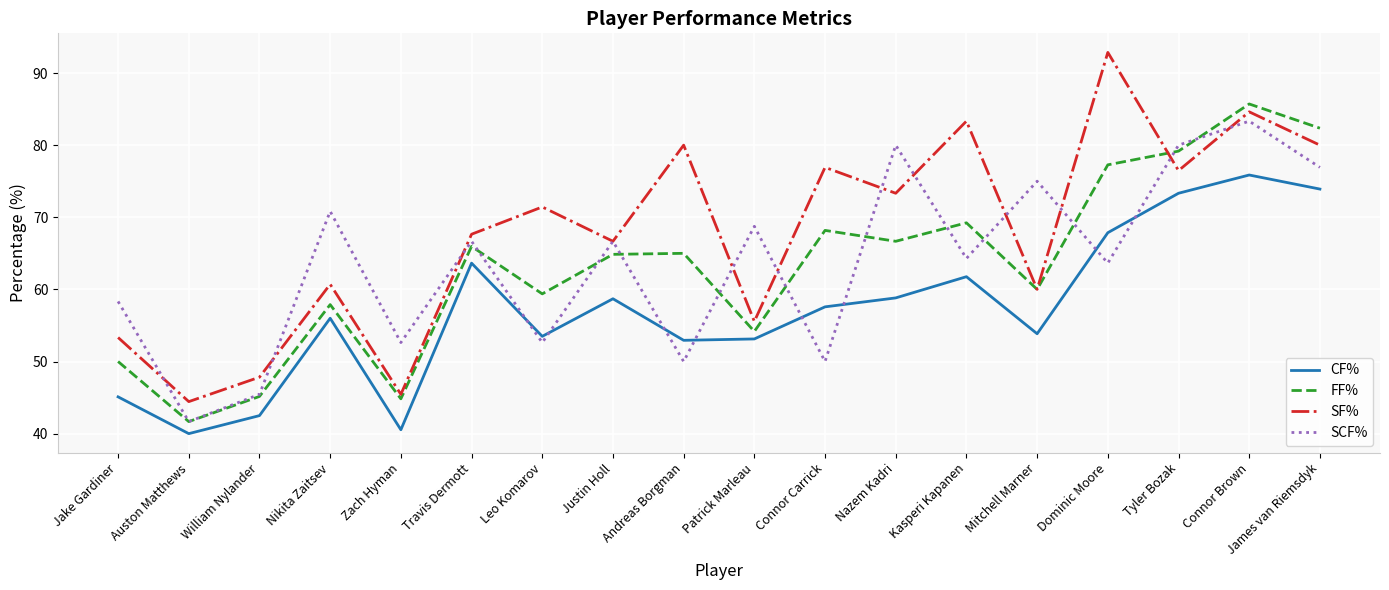

What is the total value across all series at Justin Holl?

256.9